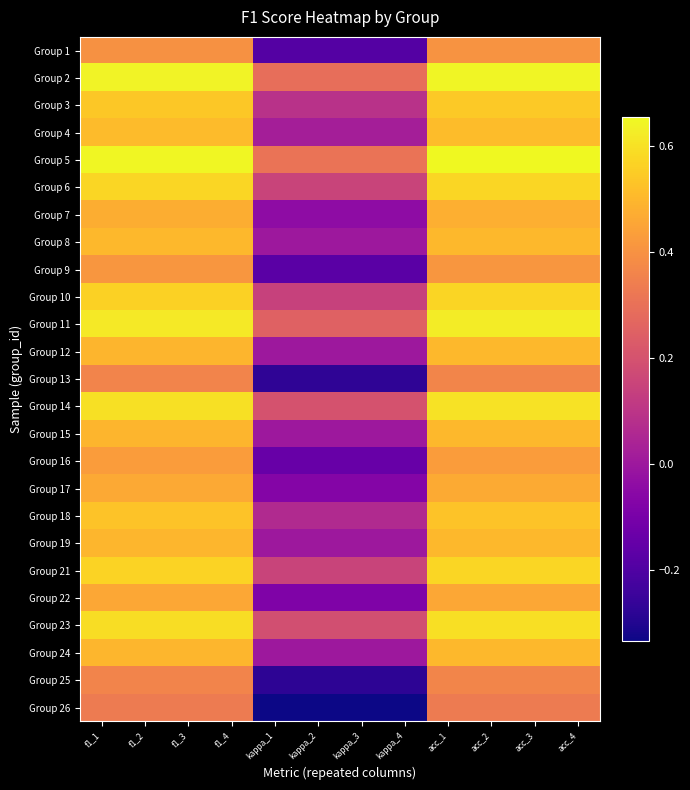

What is the difference between the highest and lowest values at kappa_2?

0.6